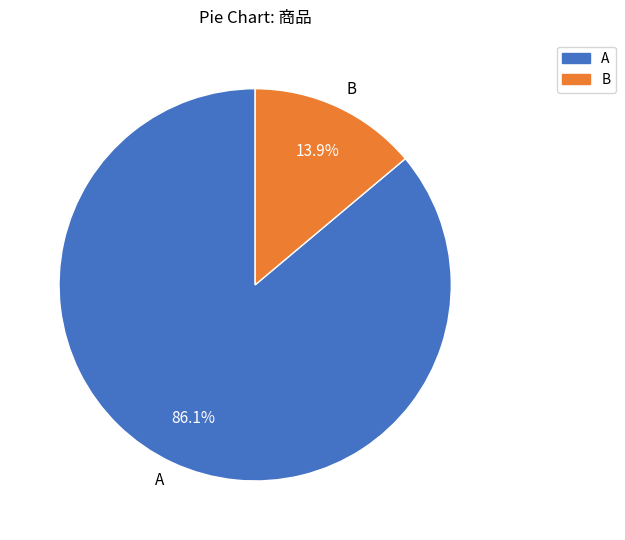

What is the smallest slice in the pie chart?

B